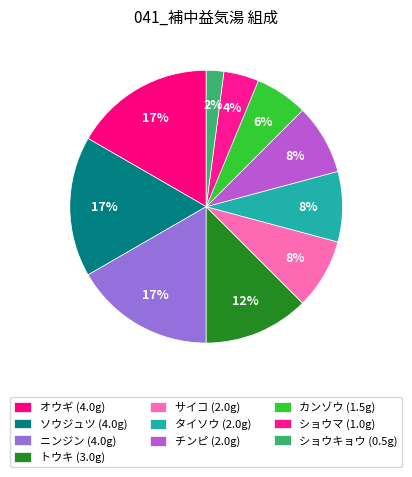

Count the number of slices in the pie.

10